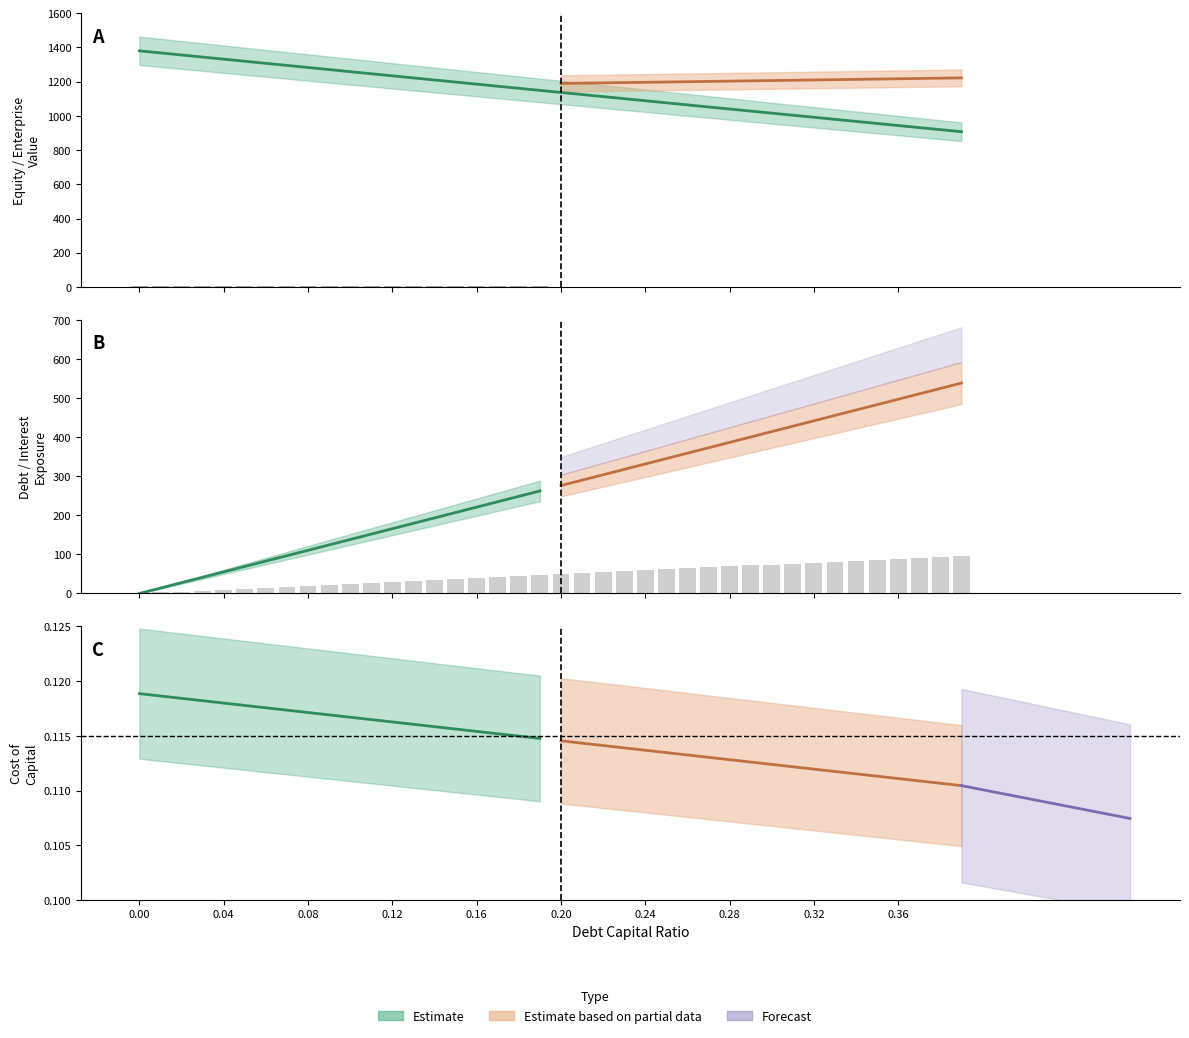

How many bars are there in total?

40